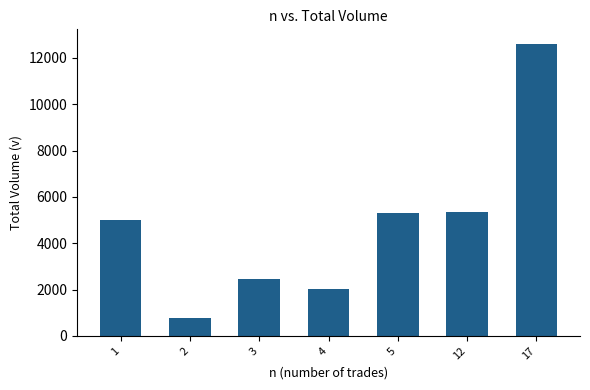

What is the sum of all values?

33508